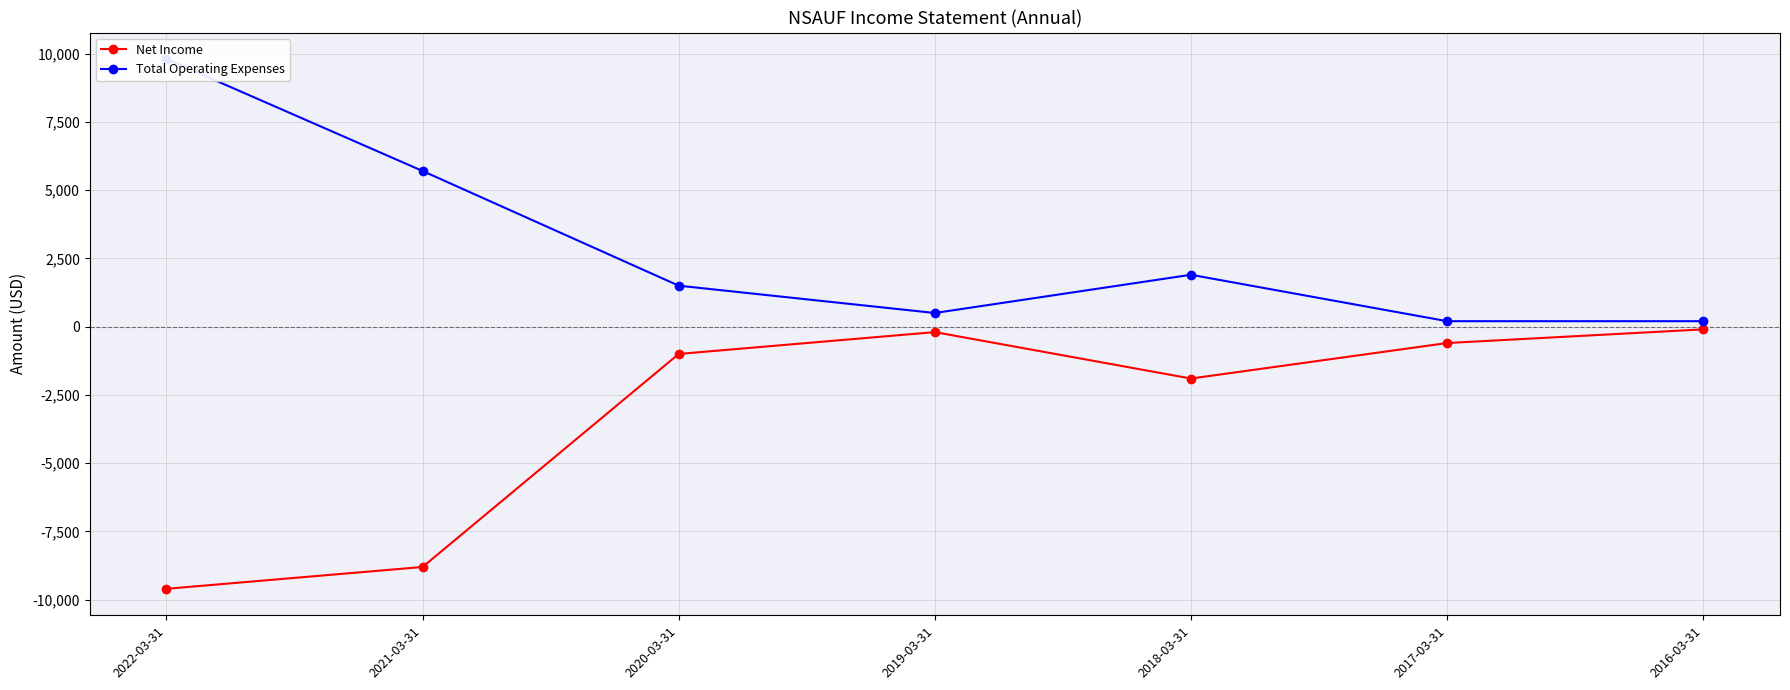

Reading right to left, extract all data points from this chart.

Net Income: -100	-600	-1900	-200	-1000	-8800	-9600
Total Operating Expenses: 200	200	1900	500	1500	5700	9800